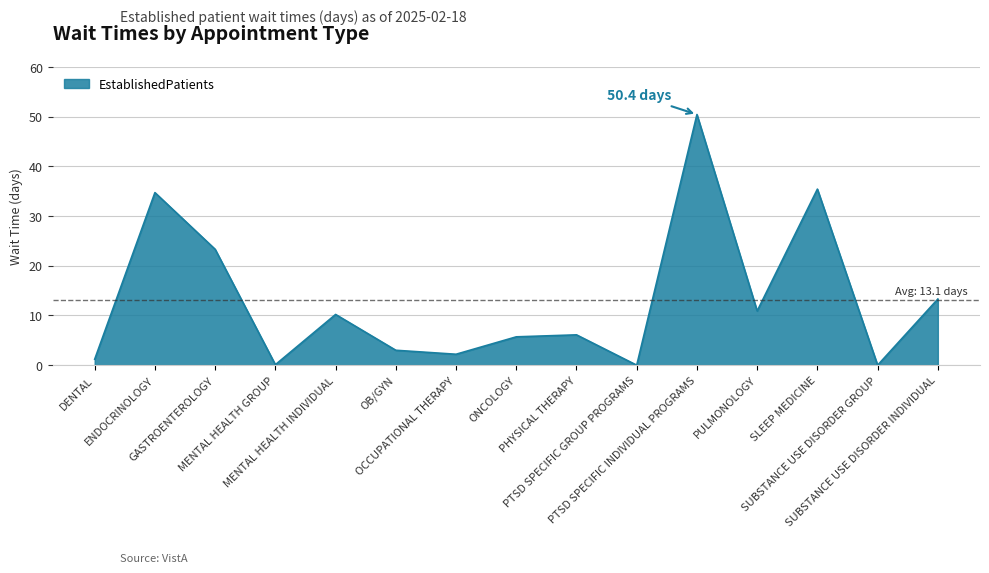

How many lines are shown in the chart?

1